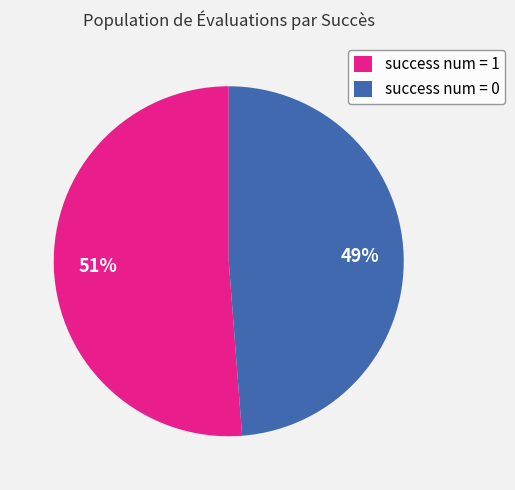

Combined, do success num = 0 and success num = 1 account for over 50%?

Yes